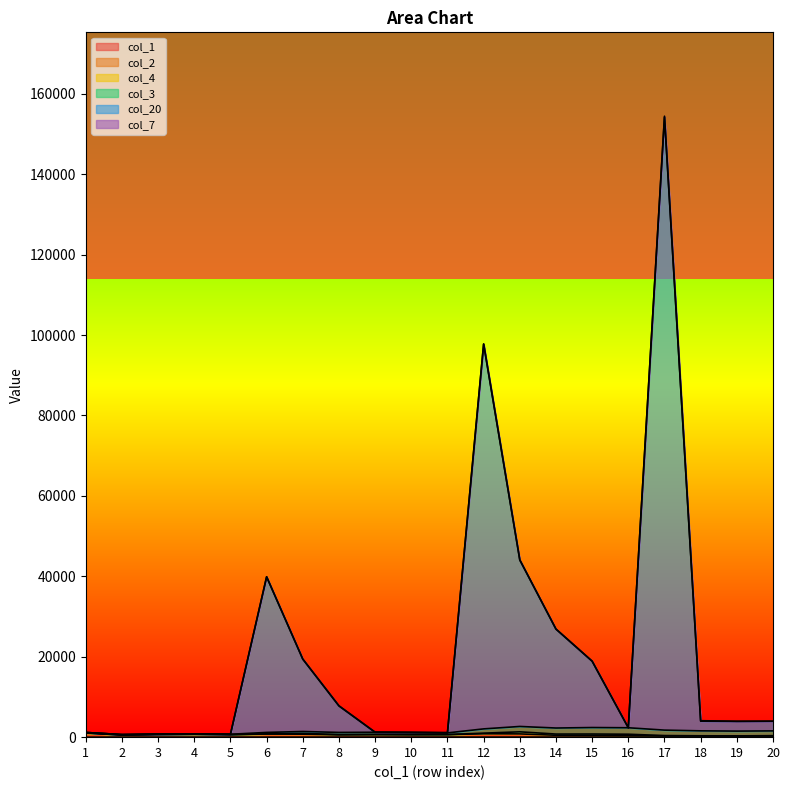

Which series has the largest range (max minus min)?

col_20